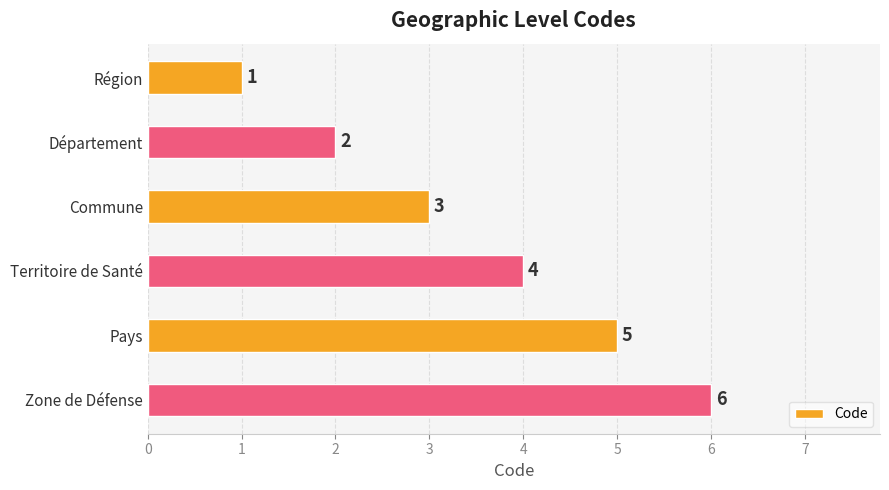

List the labels in order of value, smallest first.

Région, Département, Commune, Territoire de Santé, Pays, Zone de Défense